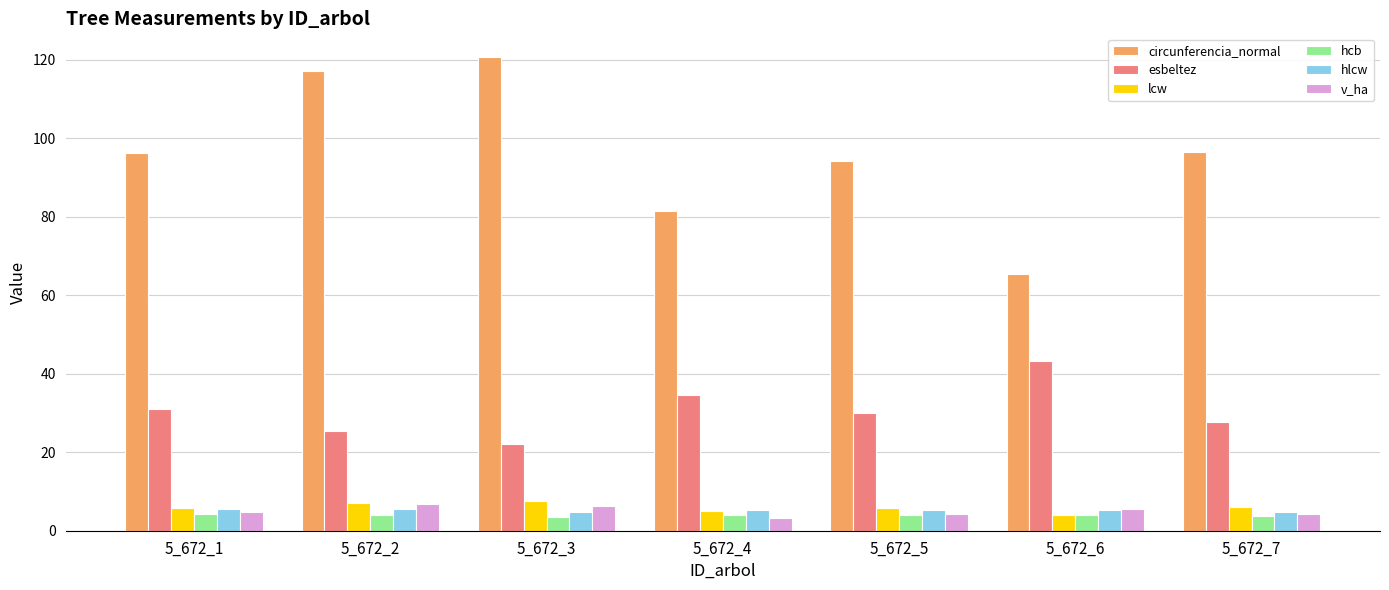

What is the total value across all series at 5_672_1?

147.4